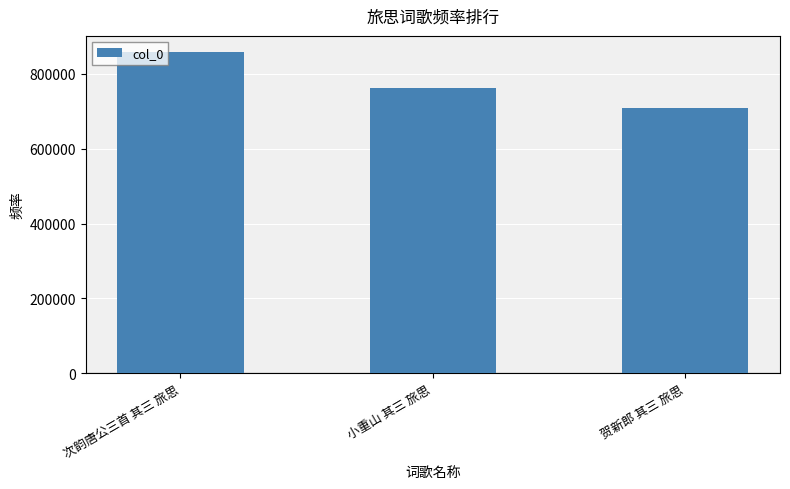

Reading left to right, list all the values displayed in this chart.

858762	763225	708294